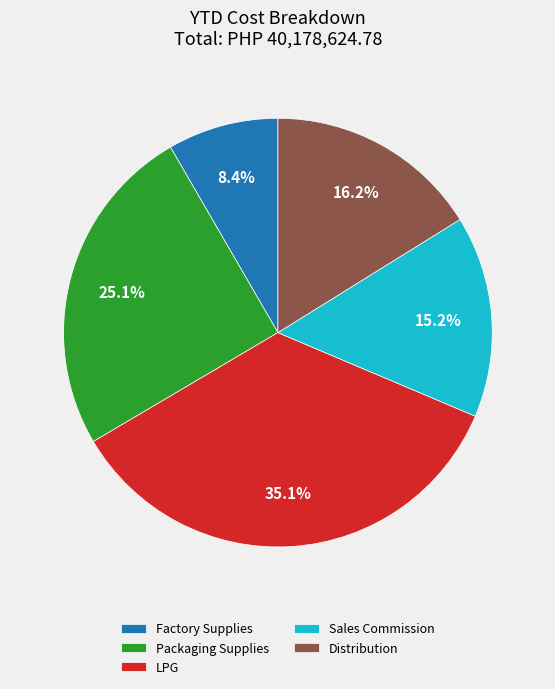

Which category has the smallest portion of the pie?

Factory Supplies